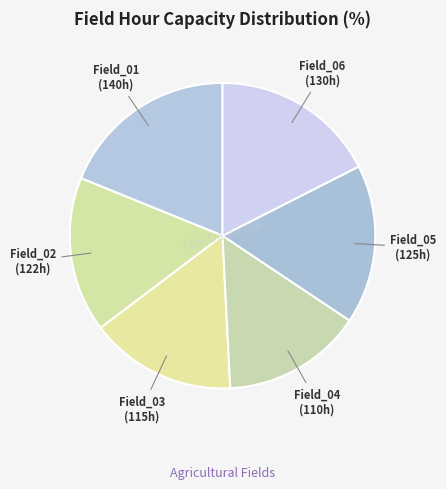

Which slice is the largest?

Field_01